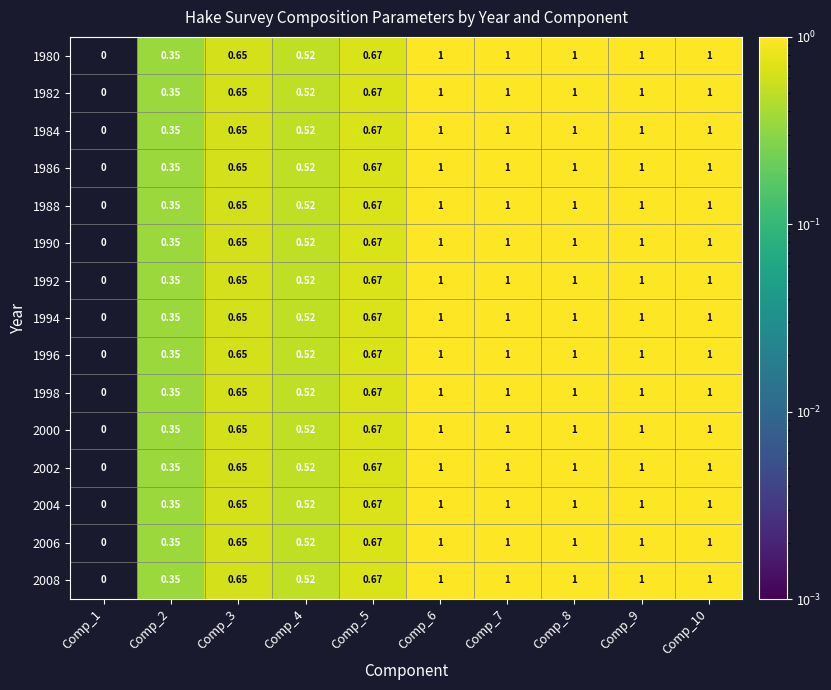

Is the value of 2008 at Comp_2 greater than the value of 1980 at Comp_4?

No